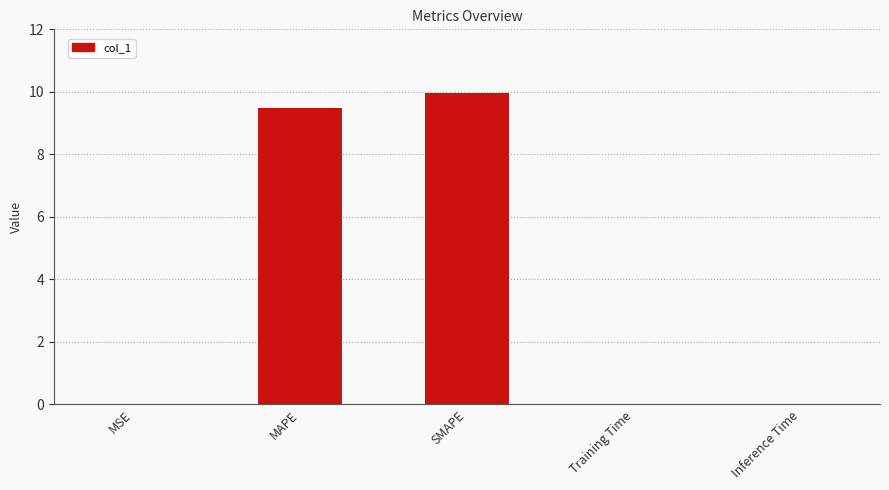

Are the bars horizontal?

No